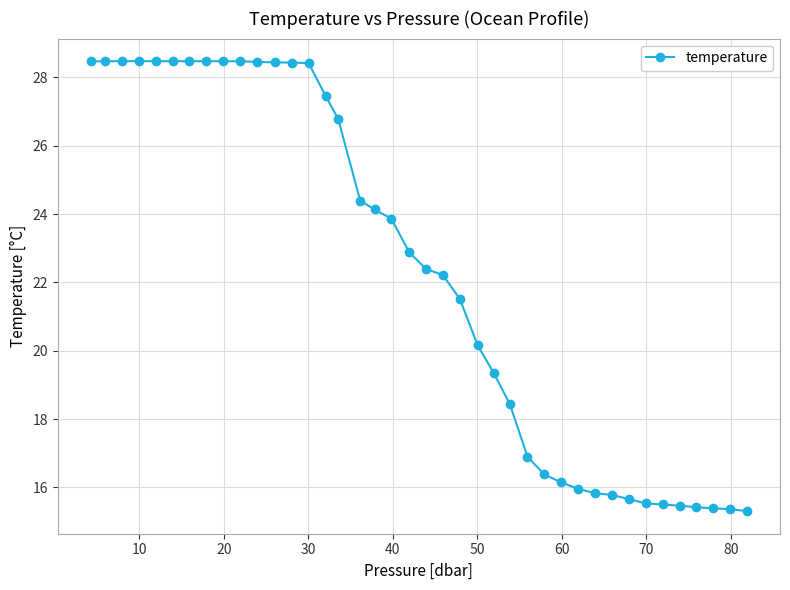

What is the smallest value displayed?

15.3